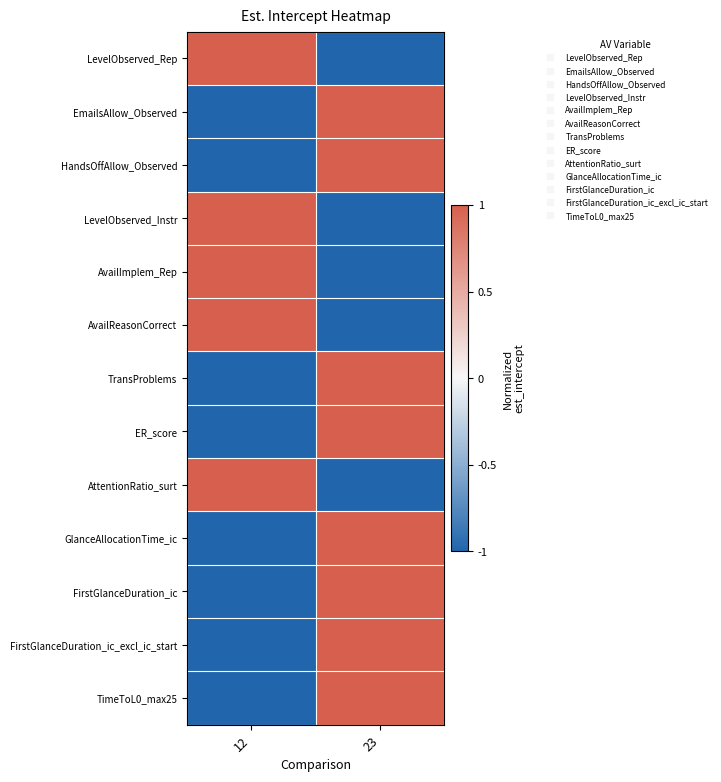

Rank the series by their maximum value, from lowest to highest.

LevelObserved_Rep, EmailsAllow_Observed, HandsOffAllow_Observed, LevelObserved_Instr, AvailImplem_Rep, AvailReasonCorrect, TransProblems, ER_score, AttentionRatio_surt, GlanceAllocationTime_ic, FirstGlanceDuration_ic, FirstGlanceDuration_ic_excl_ic_start, TimeToL0_max25